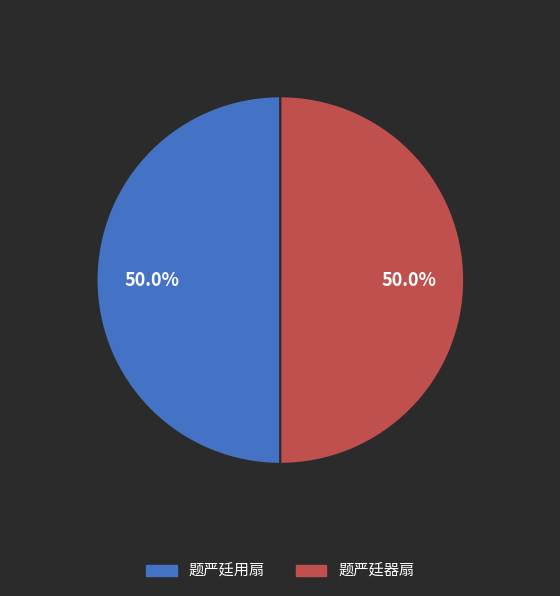

What percentage is the 题严廷器扇 slice, to the nearest percent?

50%